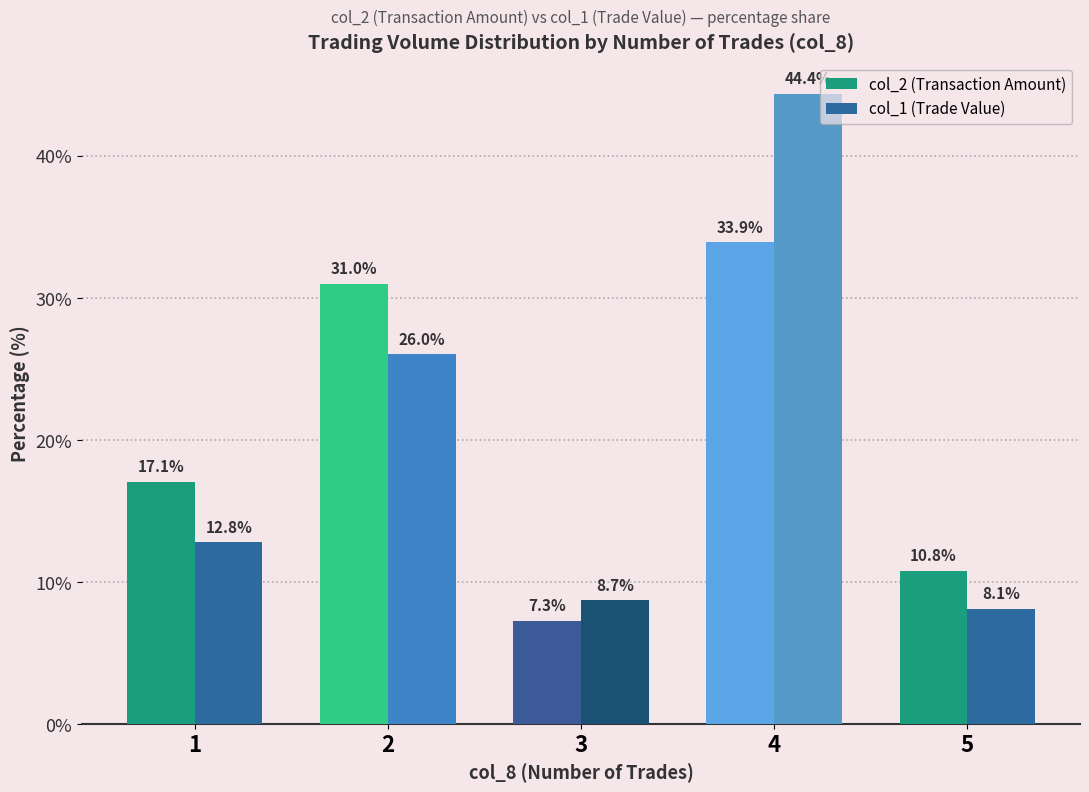

What is the difference between the maximum and minimum values in the col_2 (Transaction Amount) series?

26.6